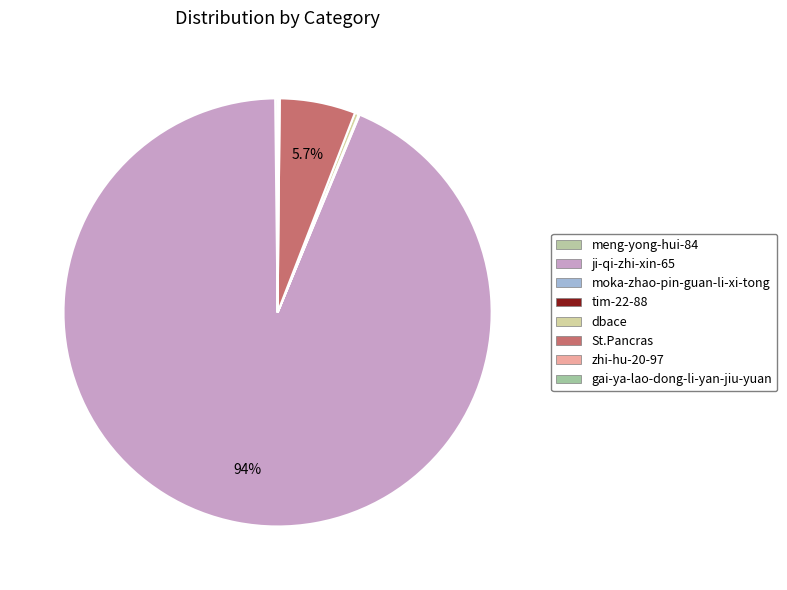

Is ji-qi-zhi-xin-65 the majority of the pie?

Yes